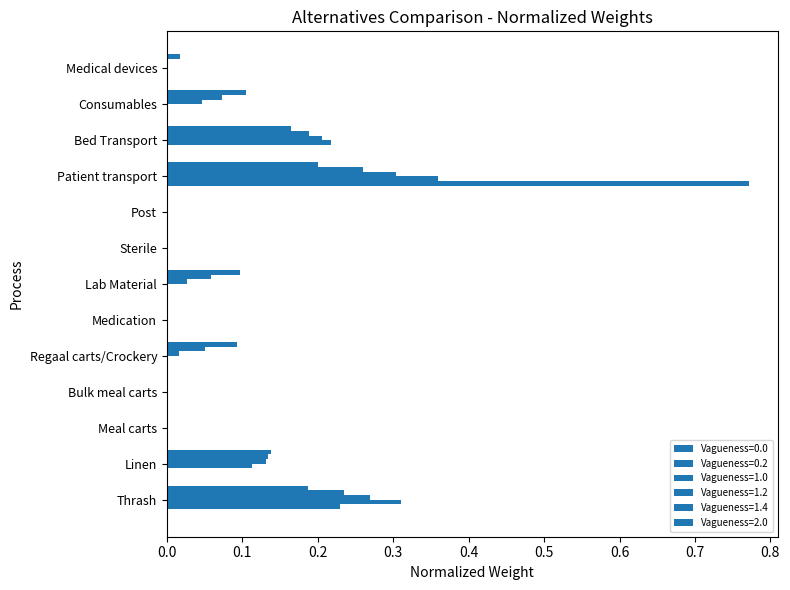

How many categories are shown in the chart?

13